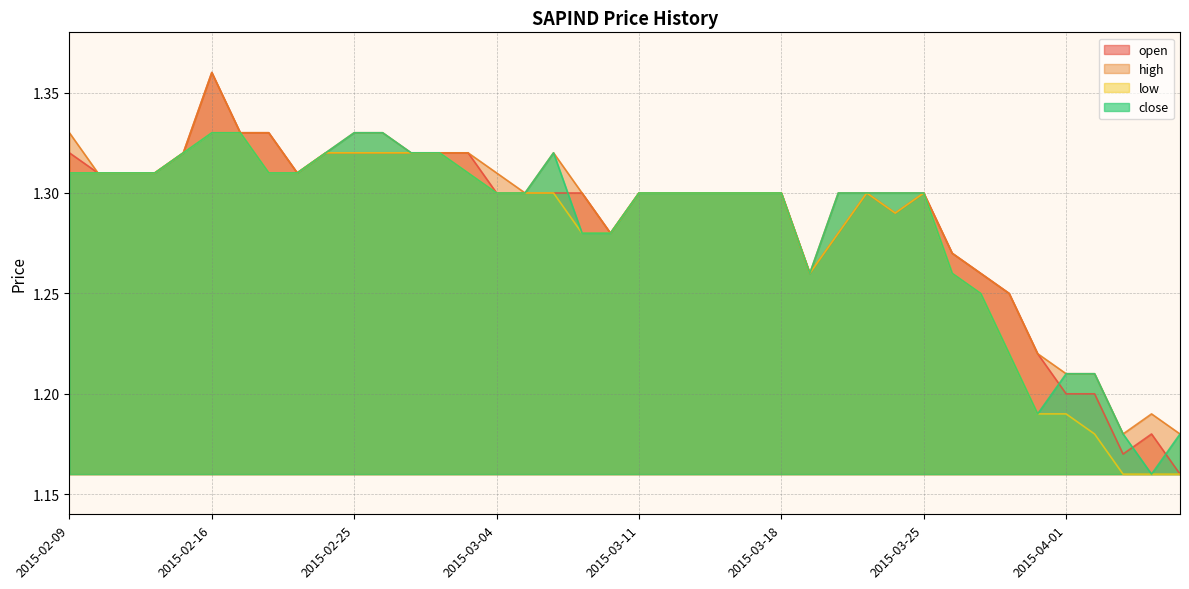

What is the average value of the low series?

1.3